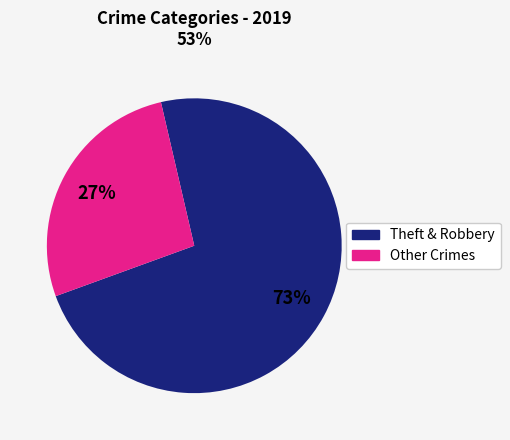

To the nearest percent, what is the average slice percentage?

50%